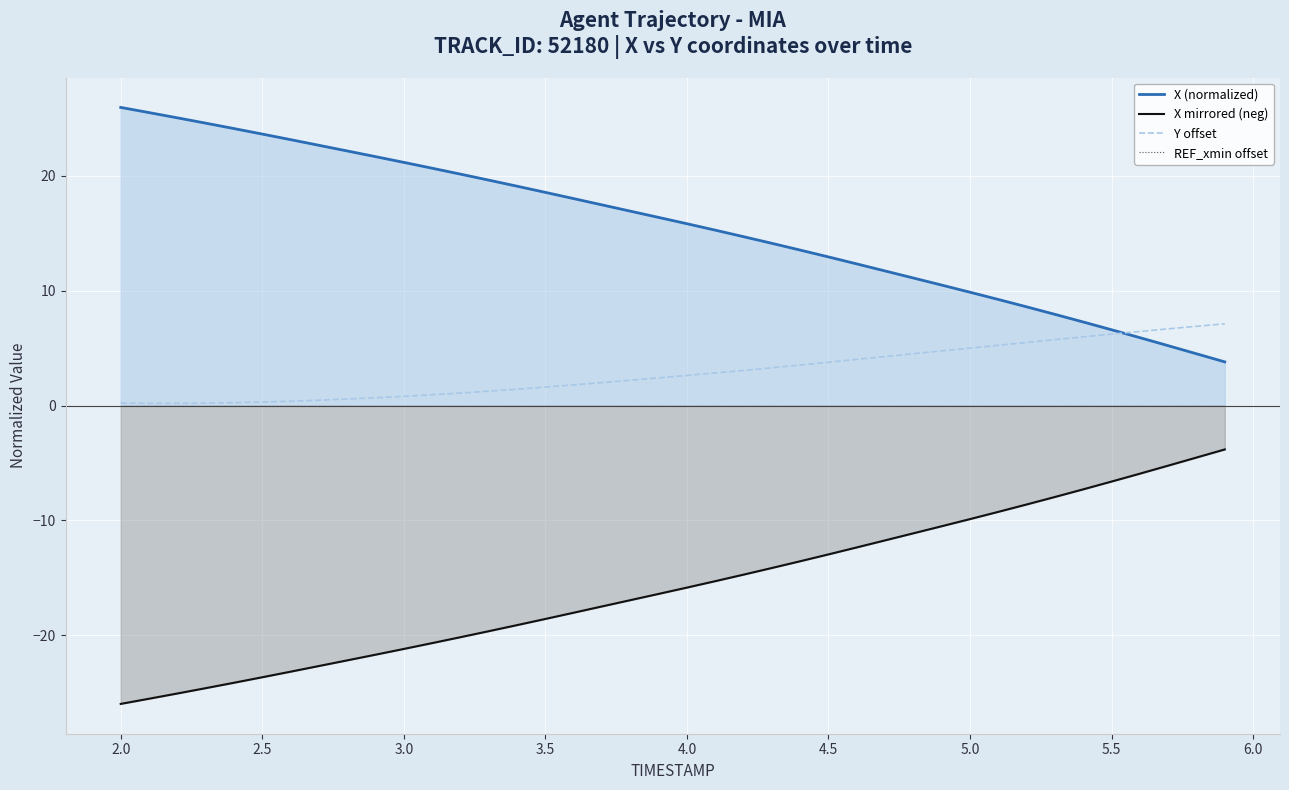

True or false: Y offset and REF_xmin offset intersect in this chart.

False